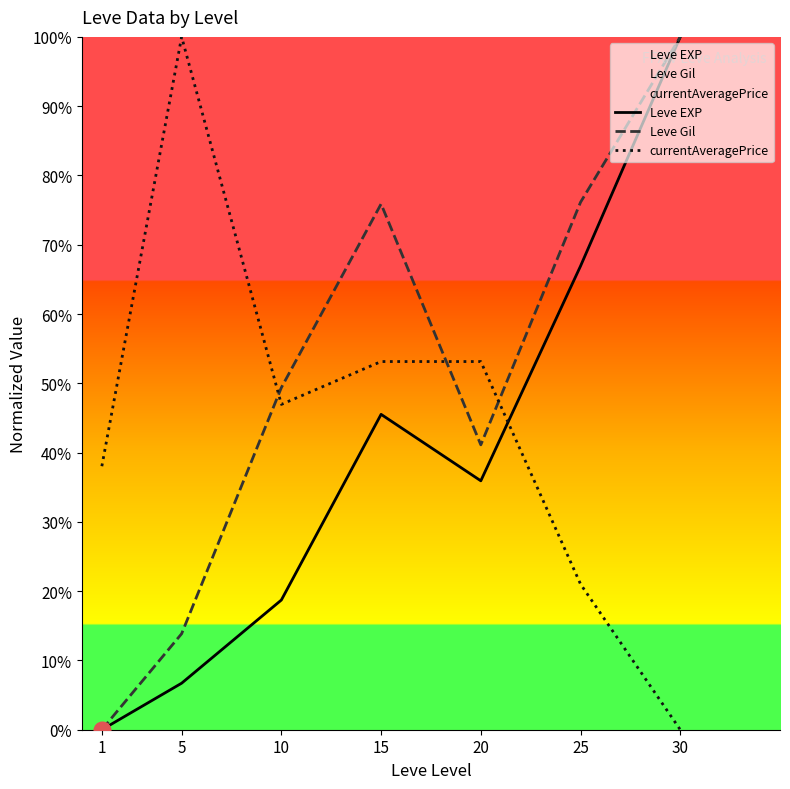

At how many categories does at least one series exceed 94?

2